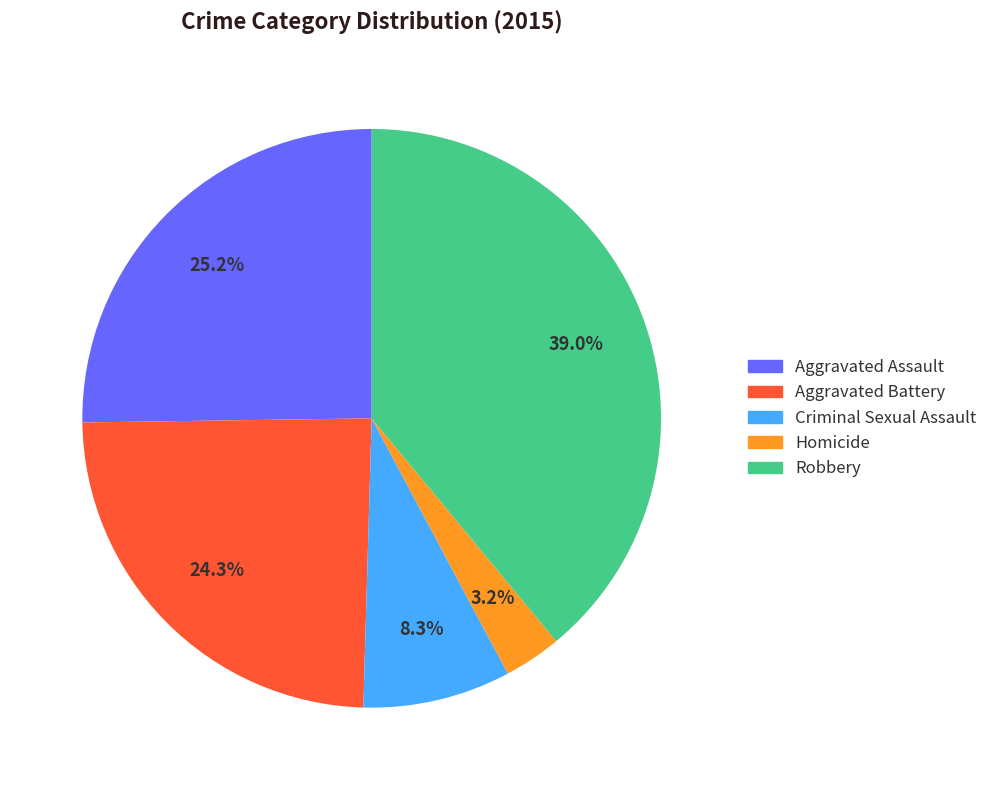

To the nearest percent, what is the difference between the Aggravated Battery and Robbery slice percentages?

15%